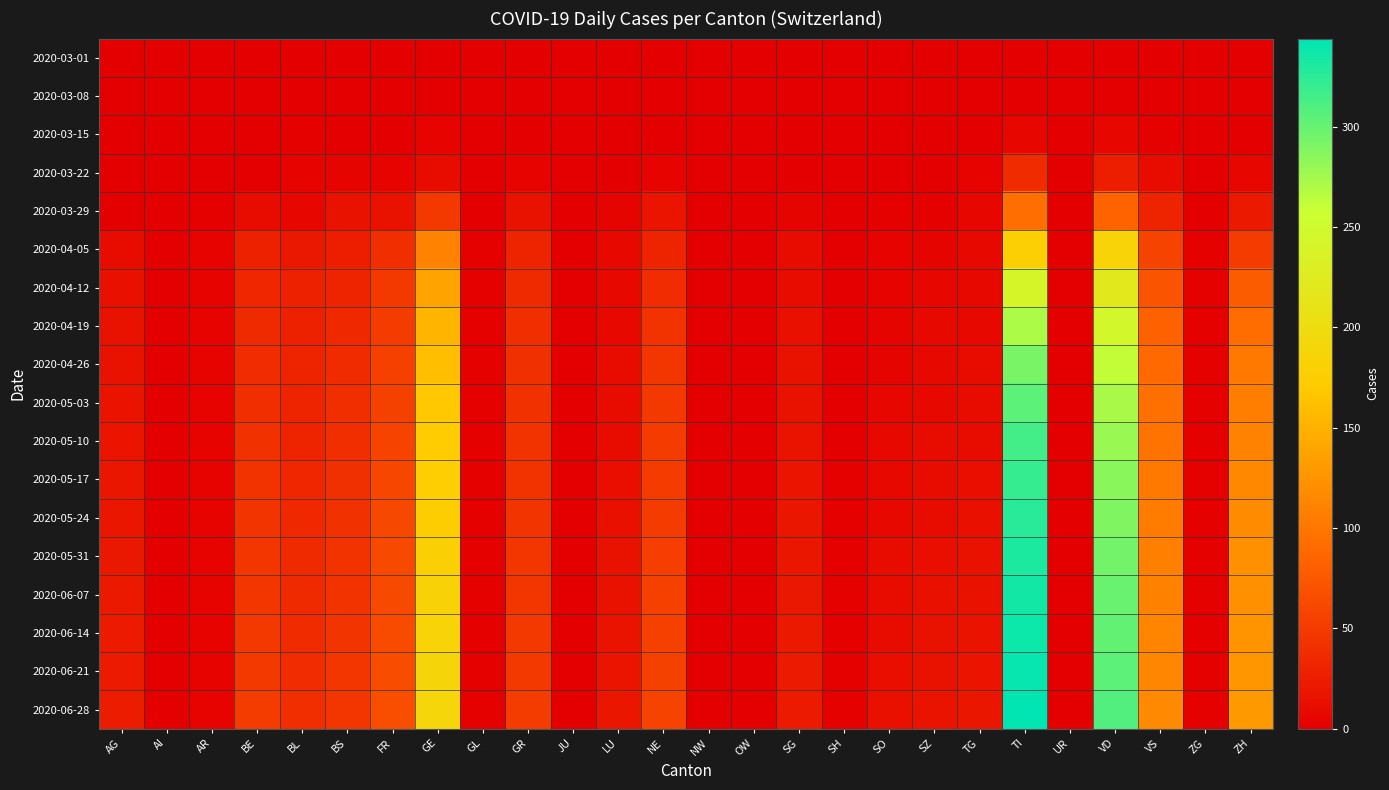

Reading left to right, what are all the values shown in this chart?

2020-03-01: AG=0	AI=0	AR=0	BE=0	BL=0	BS=0	FR=0	GE=0	GL=0	GR=0	JU=0	LU=0	NE=0	NW=0	OW=0	SG=0	SH=0	SO=0	SZ=0	TG=0	TI=0	UR=0	VD=0	VS=0	ZG=0	ZH=0
2020-03-08: AG=0	AI=0	AR=0	BE=0	BL=1	BS=0	FR=0	GE=0	GL=0	GR=0	JU=0	LU=0	NE=0	NW=0	OW=0	SG=0	SH=0	SO=0	SZ=0	TG=0	TI=0	UR=0	VD=0	VS=0	ZG=0	ZH=0
2020-03-15: AG=0	AI=0	AR=0	BE=0	BL=2	BS=0	FR=0	GE=4	GL=0	GR=0	JU=0	LU=0	NE=0	NW=0	OW=0	SG=0	SH=0	SO=0	SZ=0	TG=0	TI=6	UR=0	VD=6	VS=2	ZG=0	ZH=1
2020-03-22: AG=1	AI=0	AR=0	BE=0	BL=3	BS=5	FR=3	GE=10	GL=0	GR=4	JU=0	LU=1	NE=4	NW=0	OW=0	SG=0	SH=0	SO=0	SZ=0	TG=3	TI=37	UR=0	VD=26	VS=11	ZG=0	ZH=6
2020-03-29: AG=0	AI=0	AR=2	BE=10	BL=6	BS=15	FR=15	GE=48	GL=1	GR=15	JU=0	LU=5	NE=18	NW=0	OW=0	SG=5	SH=0	SO=2	SZ=2	TG=6	TI=93	UR=0	VD=84	VS=31	ZG=1	ZH=22
2020-04-05: AG=12	AI=0	AR=3	BE=29	BL=21	BS=26	FR=40	GE=111	GL=2	GR=31	JU=0	LU=7	NE=32	NW=0	OW=0	SG=10	SH=1	SO=3	SZ=5	TG=7	TI=178	UR=1	VD=185	VS=57	ZG=2	ZH=52
2020-04-12: AG=14	AI=0	AR=3	BE=33	BL=27	BS=31	FR=48	GE=138	GL=2	GR=35	JU=0	LU=8	NE=38	NW=0	OW=0	SG=12	SH=1	SO=4	SZ=6	TG=8	TI=241	UR=1	VD=221	VS=72	ZG=2	ZH=79
2020-04-19: AG=15	AI=0	AR=3	BE=36	BL=29	BS=34	FR=52	GE=152	GL=2	GR=39	JU=0	LU=9	NE=44	NW=0	OW=0	SG=14	SH=1	SO=5	SZ=7	TG=9	TI=271	UR=1	VD=246	VS=83	ZG=2	ZH=92
2020-04-26: AG=16	AI=0	AR=3	BE=38	BL=30	BS=37	FR=54	GE=161	GL=2	GR=41	JU=0	LU=10	NE=47	NW=0	OW=0	SG=15	SH=1	SO=5	SZ=8	TG=10	TI=292	UR=1	VD=261	VS=90	ZG=2	ZH=101
2020-05-03: AG=17	AI=0	AR=3	BE=40	BL=31	BS=39	FR=56	GE=168	GL=2	GR=42	JU=0	LU=11	NE=49	NW=0	OW=0	SG=16	SH=1	SO=6	SZ=9	TG=11	TI=305	UR=1	VD=272	VS=95	ZG=2	ZH=107
2020-05-10: AG=18	AI=0	AR=3	BE=42	BL=32	BS=40	FR=58	GE=172	GL=2	GR=43	JU=0	LU=12	NE=50	NW=0	OW=0	SG=17	SH=1	SO=7	SZ=10	TG=12	TI=315	UR=1	VD=279	VS=99	ZG=2	ZH=111
2020-05-17: AG=19	AI=0	AR=3	BE=44	BL=33	BS=41	FR=60	GE=175	GL=2	GR=44	JU=0	LU=13	NE=51	NW=0	OW=0	SG=18	SH=2	SO=8	SZ=11	TG=13	TI=321	UR=1	VD=285	VS=102	ZG=2	ZH=115
2020-05-24: AG=20	AI=0	AR=3	BE=45	BL=34	BS=42	FR=61	GE=177	GL=2	GR=45	JU=0	LU=14	NE=52	NW=0	OW=0	SG=19	SH=2	SO=9	SZ=12	TG=14	TI=326	UR=1	VD=290	VS=105	ZG=2	ZH=118
2020-05-31: AG=21	AI=0	AR=3	BE=46	BL=35	BS=43	FR=62	GE=180	GL=2	GR=46	JU=0	LU=15	NE=53	NW=0	OW=0	SG=20	SH=2	SO=10	SZ=13	TG=15	TI=331	UR=1	VD=295	VS=108	ZG=2	ZH=121
2020-06-07: AG=22	AI=0	AR=3	BE=47	BL=36	BS=44	FR=63	GE=183	GL=2	GR=47	JU=0	LU=16	NE=54	NW=0	OW=0	SG=21	SH=2	SO=11	SZ=14	TG=16	TI=335	UR=1	VD=299	VS=110	ZG=2	ZH=123
2020-06-14: AG=23	AI=0	AR=3	BE=48	BL=37	BS=45	FR=64	GE=185	GL=2	GR=48	JU=0	LU=17	NE=55	NW=0	OW=0	SG=22	SH=2	SO=12	SZ=15	TG=17	TI=338	UR=1	VD=302	VS=112	ZG=2	ZH=125
2020-06-21: AG=24	AI=0	AR=3	BE=49	BL=38	BS=46	FR=65	GE=187	GL=2	GR=49	JU=0	LU=18	NE=56	NW=0	OW=0	SG=23	SH=2	SO=13	SZ=16	TG=18	TI=341	UR=1	VD=305	VS=114	ZG=2	ZH=127
2020-06-28: AG=25	AI=0	AR=3	BE=50	BL=39	BS=47	FR=66	GE=189	GL=2	GR=50	JU=0	LU=19	NE=57	NW=0	OW=0	SG=24	SH=2	SO=14	SZ=17	TG=19	TI=344	UR=1	VD=308	VS=116	ZG=2	ZH=129